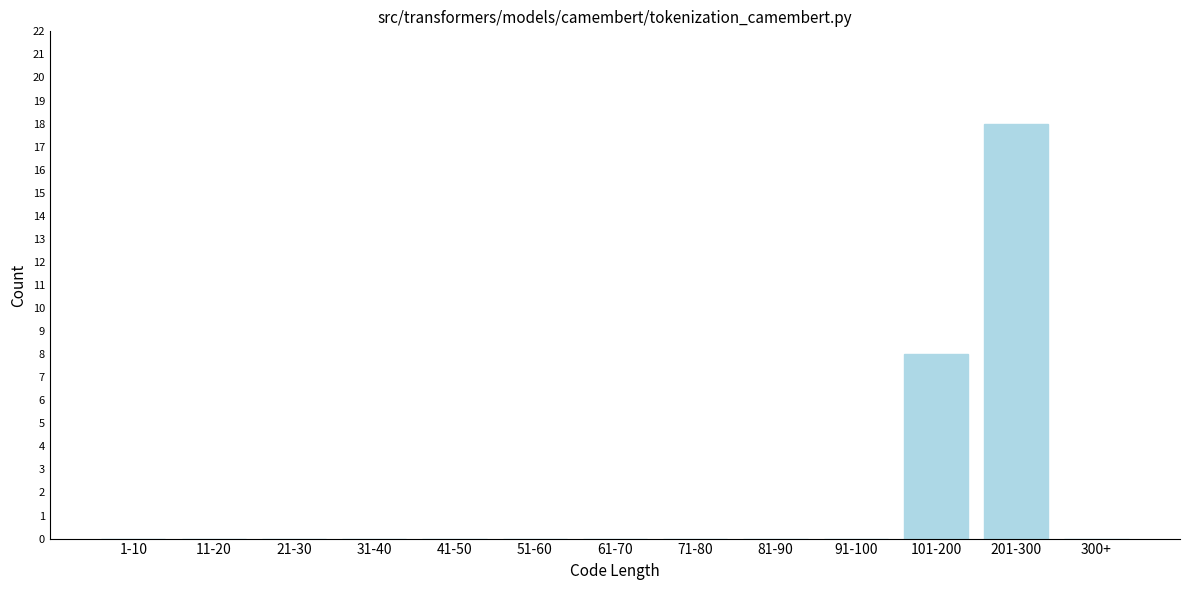

Reading right to left, list all the values displayed in this chart.

300+=0	201-300=18	101-200=8	91-100=0	81-90=0	71-80=0	61-70=0	51-60=0	41-50=0	31-40=0	21-30=0	11-20=0	1-10=0